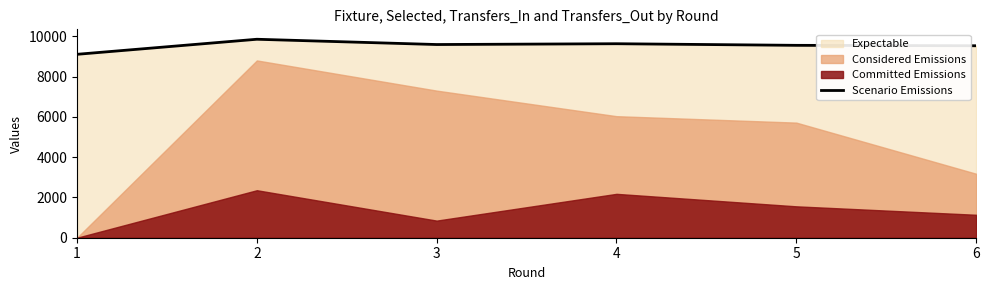

Where is the data nearest to the value 9488?

6